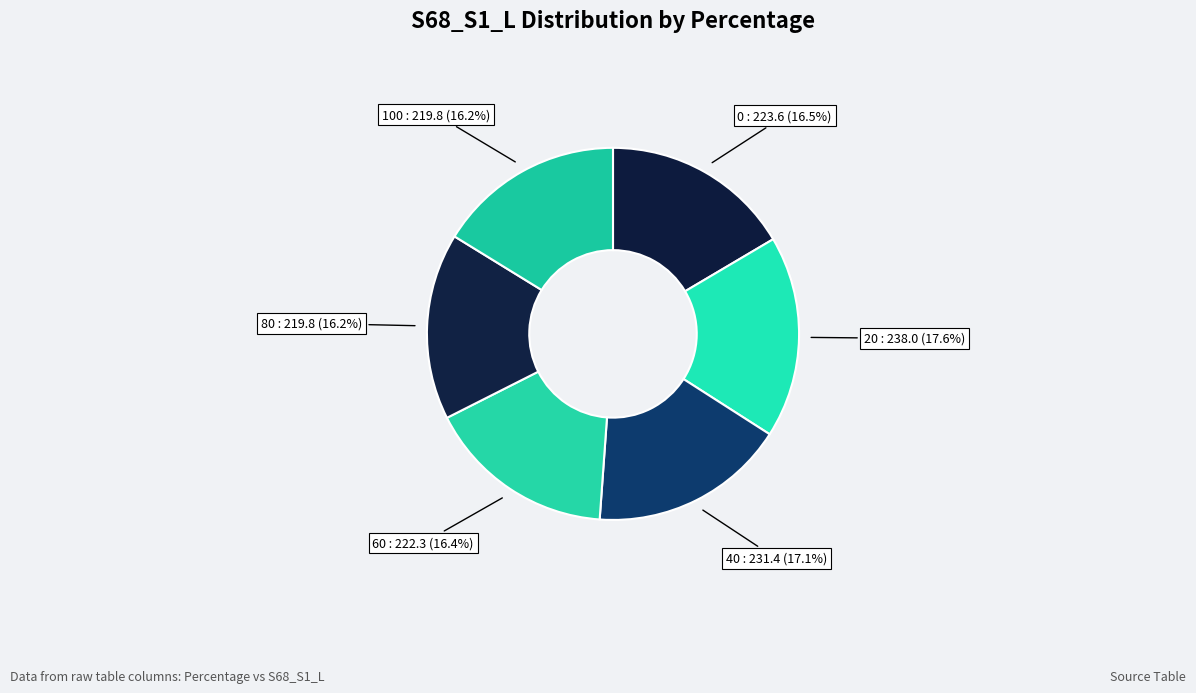

Do 60 and 0 together represent more than half of the pie?

No